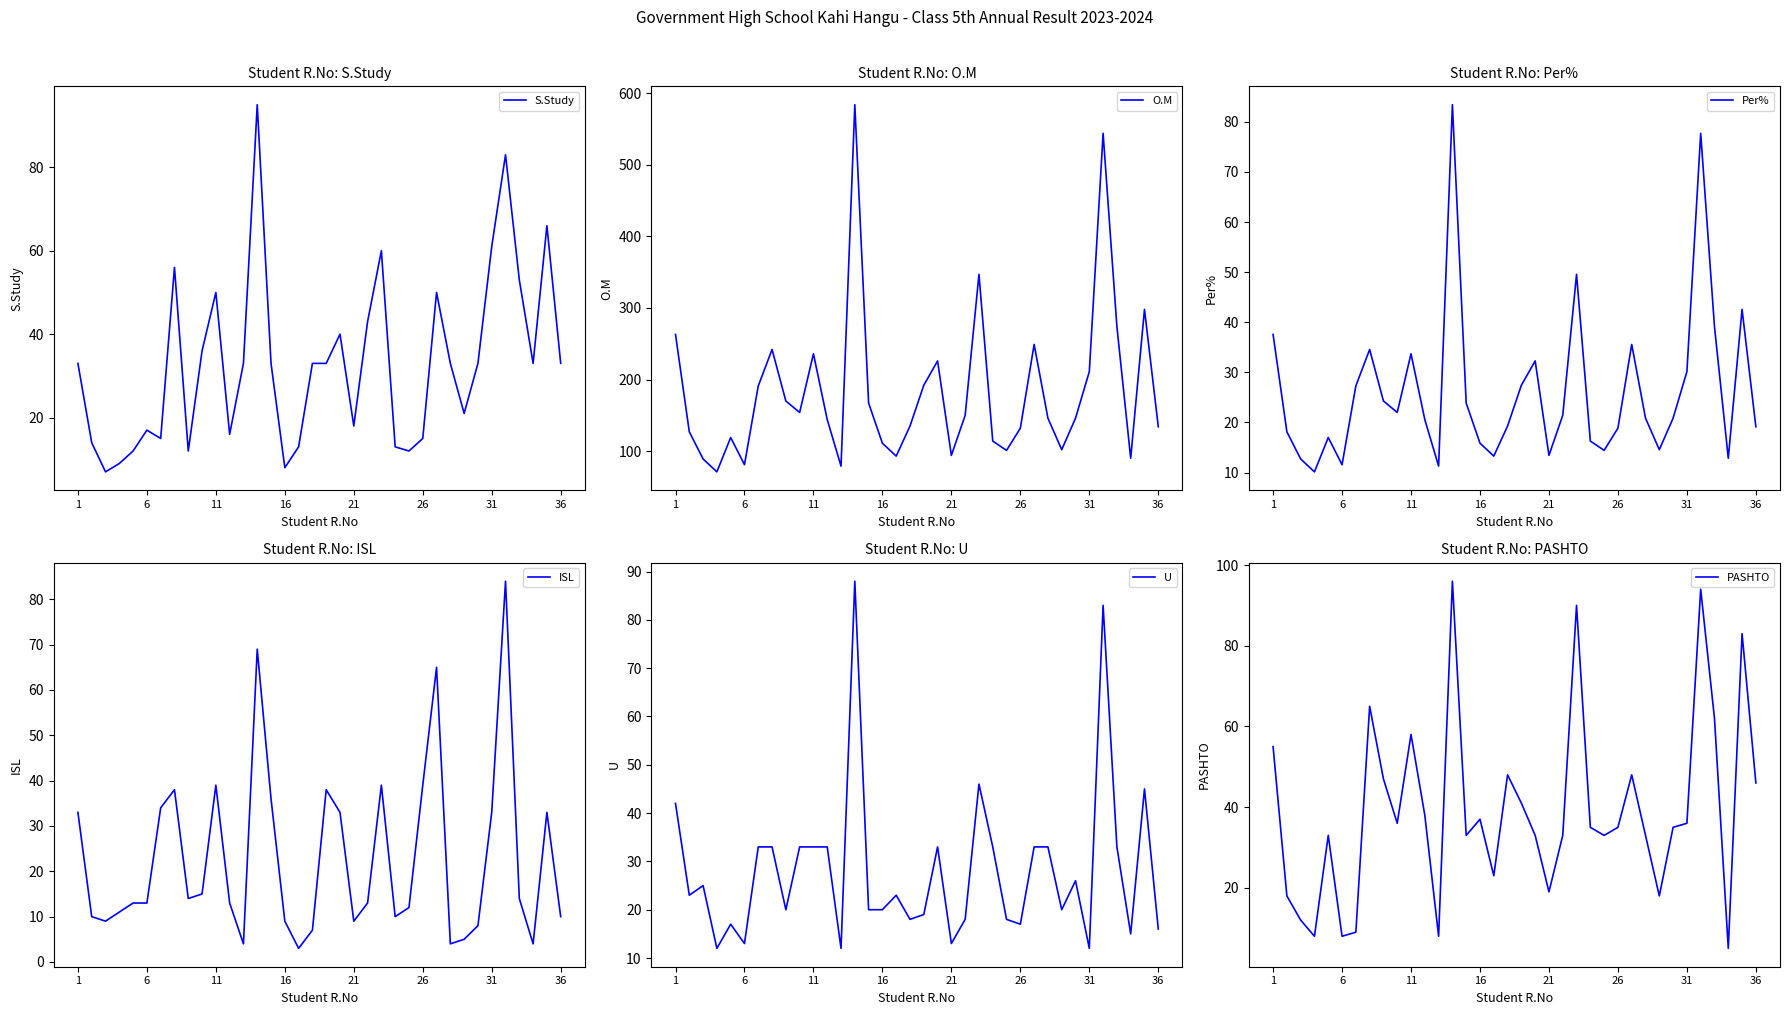

True or false: S.Study has a value of 17 at 6.

True